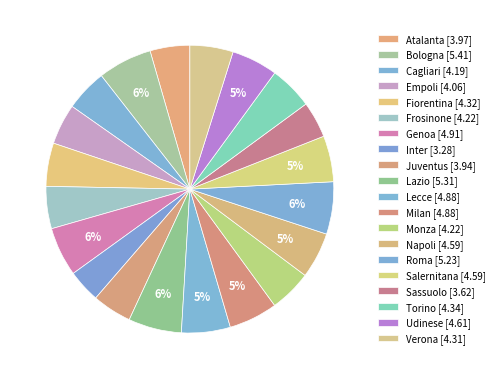

Does Milan account for over 50% of the chart?

No